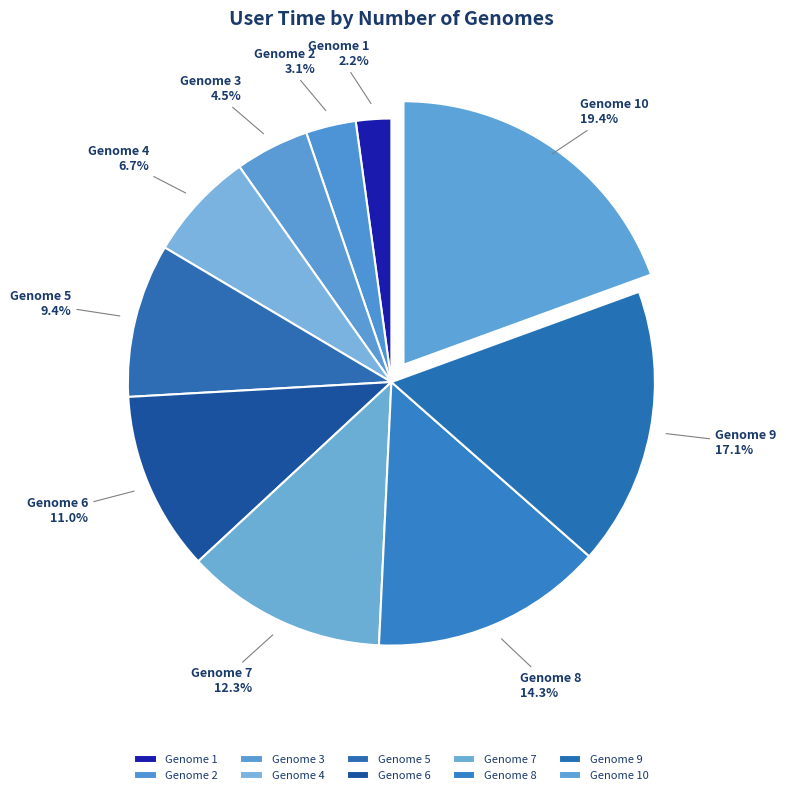

Count the number of slices in the pie.

10